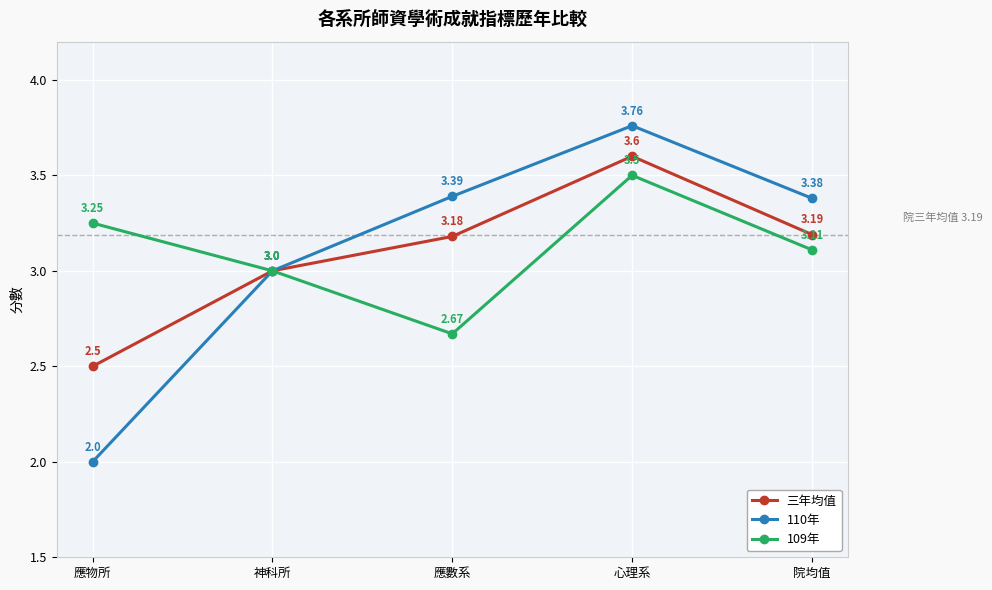

What is the label of the 1st point from the right?

院均值